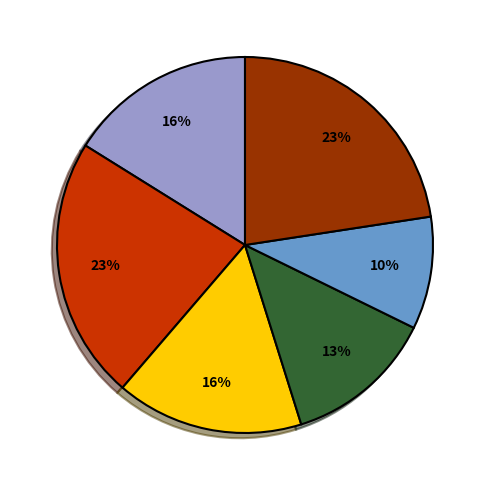

Does any single category account for the majority?

No